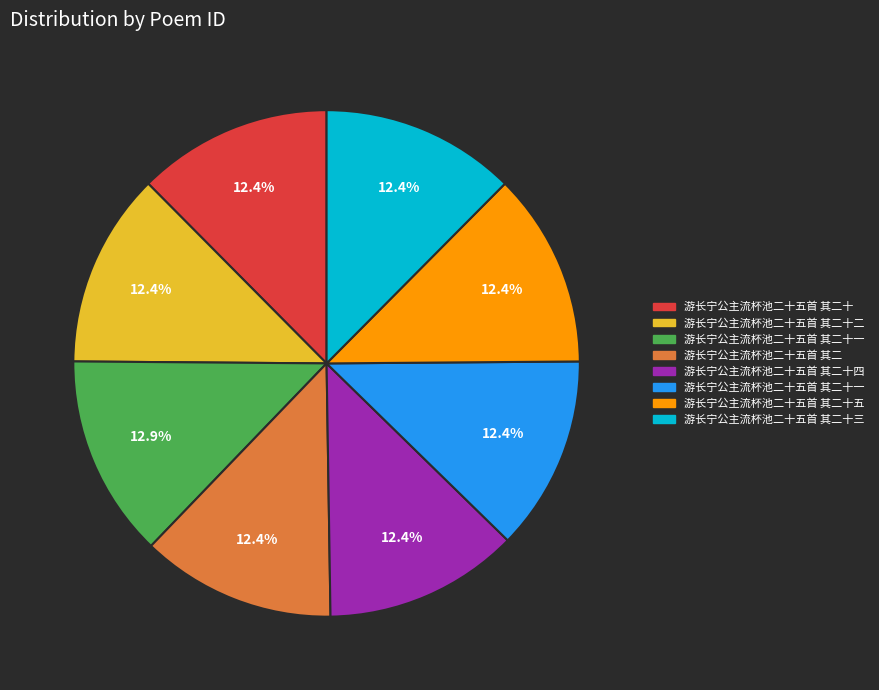

How many segments does this pie chart have?

8